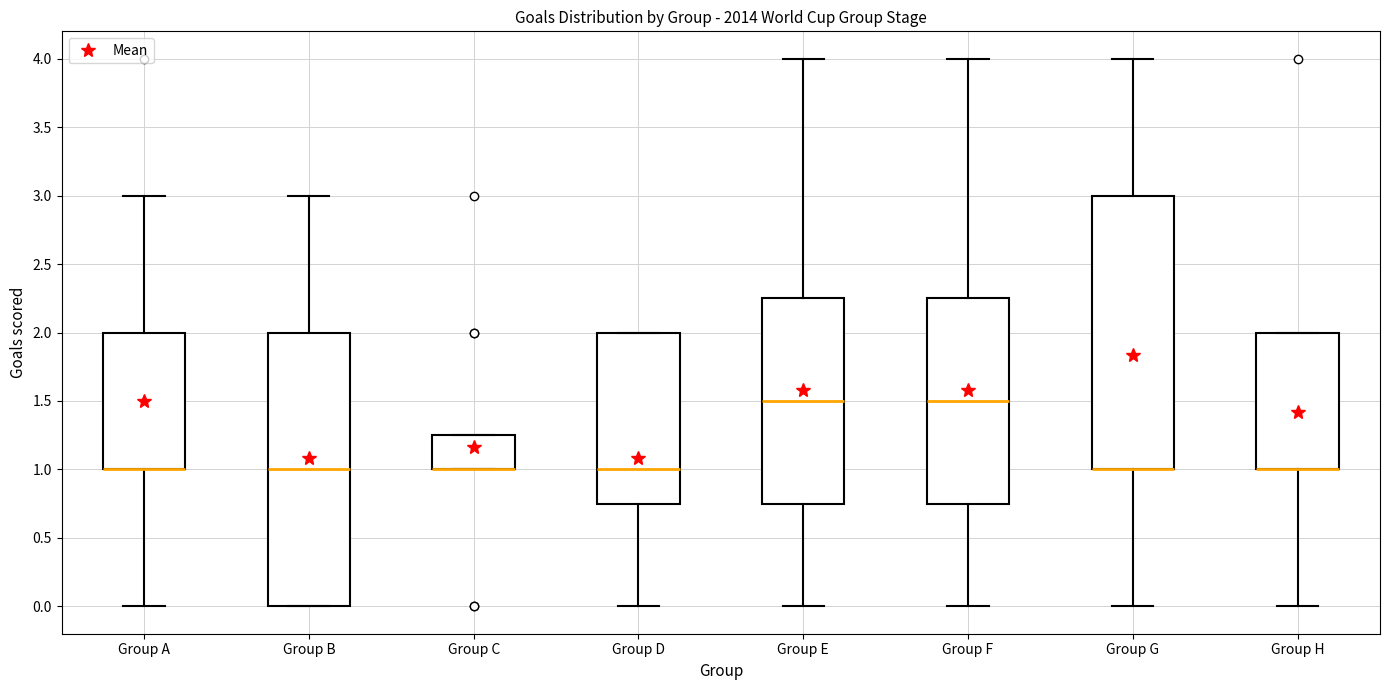

Reading left to right, read every box against the y-axis: the position of its median line, the range the box covers, and the ends of its whiskers. The values are not printed on the chart, so give them approximately, as read against the axis.

Group A: median 1.00 (drawn on the box's lower edge), box 1.00 to 2.00, whiskers 0.00 to 3.00
Group B: median 1.00, box 0.00 to 2.00, whiskers 0.00 to 3.00
Group C: median 1.00 (drawn on the box's lower edge), box 1.00 to 1.25, whiskers 1.00 to 1.25
Group D: median 1.00, box 0.75 to 2.00, whiskers 0.00 to 2.00
Group E: median 1.50, box 0.75 to 2.25, whiskers 0.00 to 4.00
Group F: median 1.50, box 0.75 to 2.25, whiskers 0.00 to 4.00
Group G: median 1.00 (drawn on the box's lower edge), box 1.00 to 3.00, whiskers 0.00 to 4.00
Group H: median 1.00 (drawn on the box's lower edge), box 1.00 to 2.00, whiskers 0.00 to 2.00